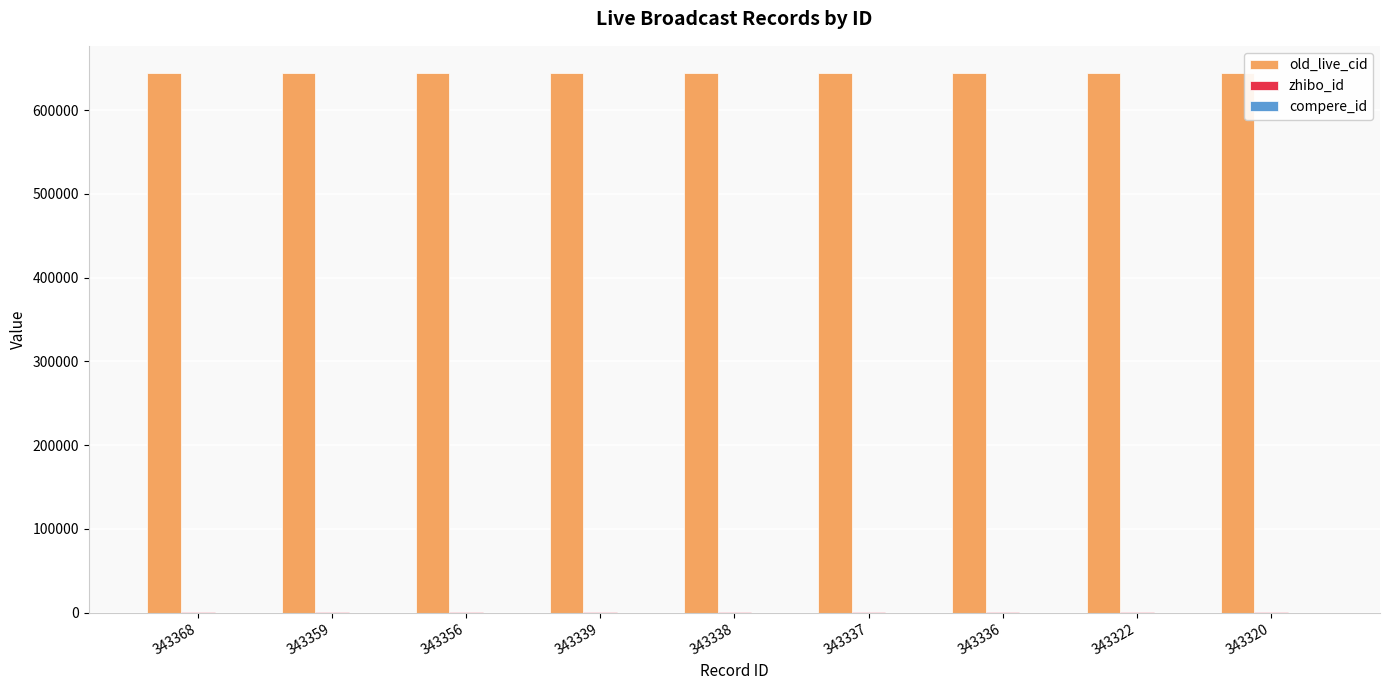

The value of old_live_cid at 343322 is 644307. True or false?

True